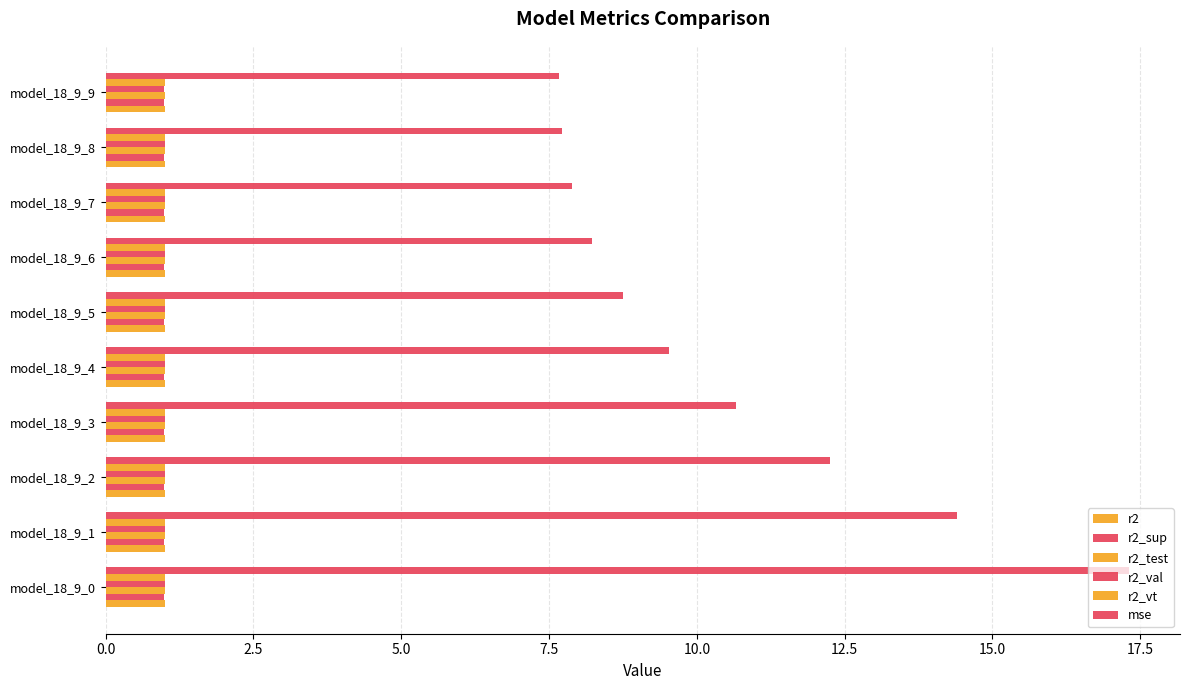

At how many categories does at least one series exceed 15?

1